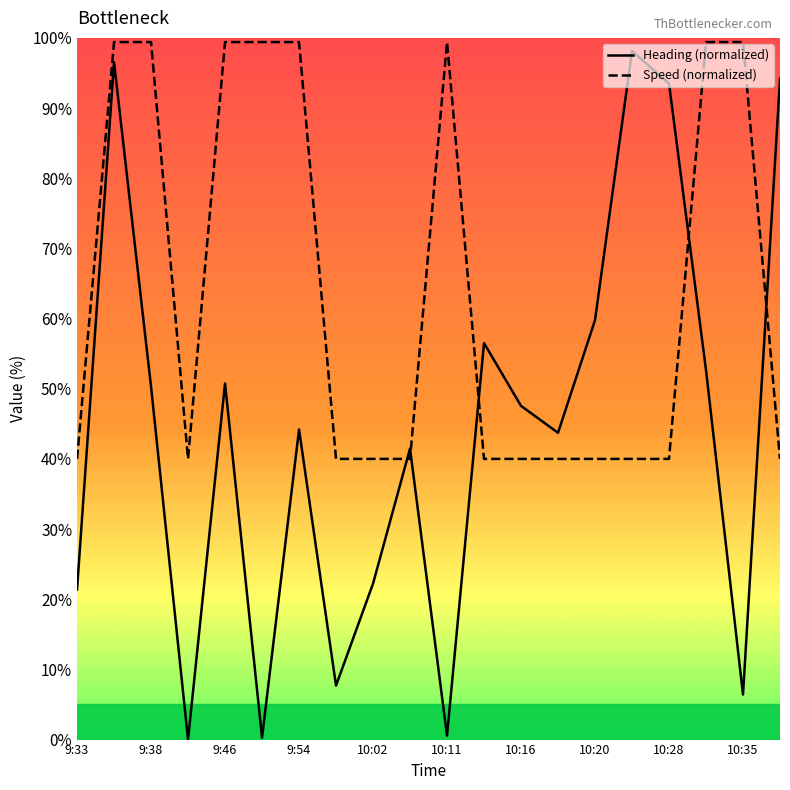

What is the difference between the maximum and minimum values in the Speed (normalized) series?

59.4